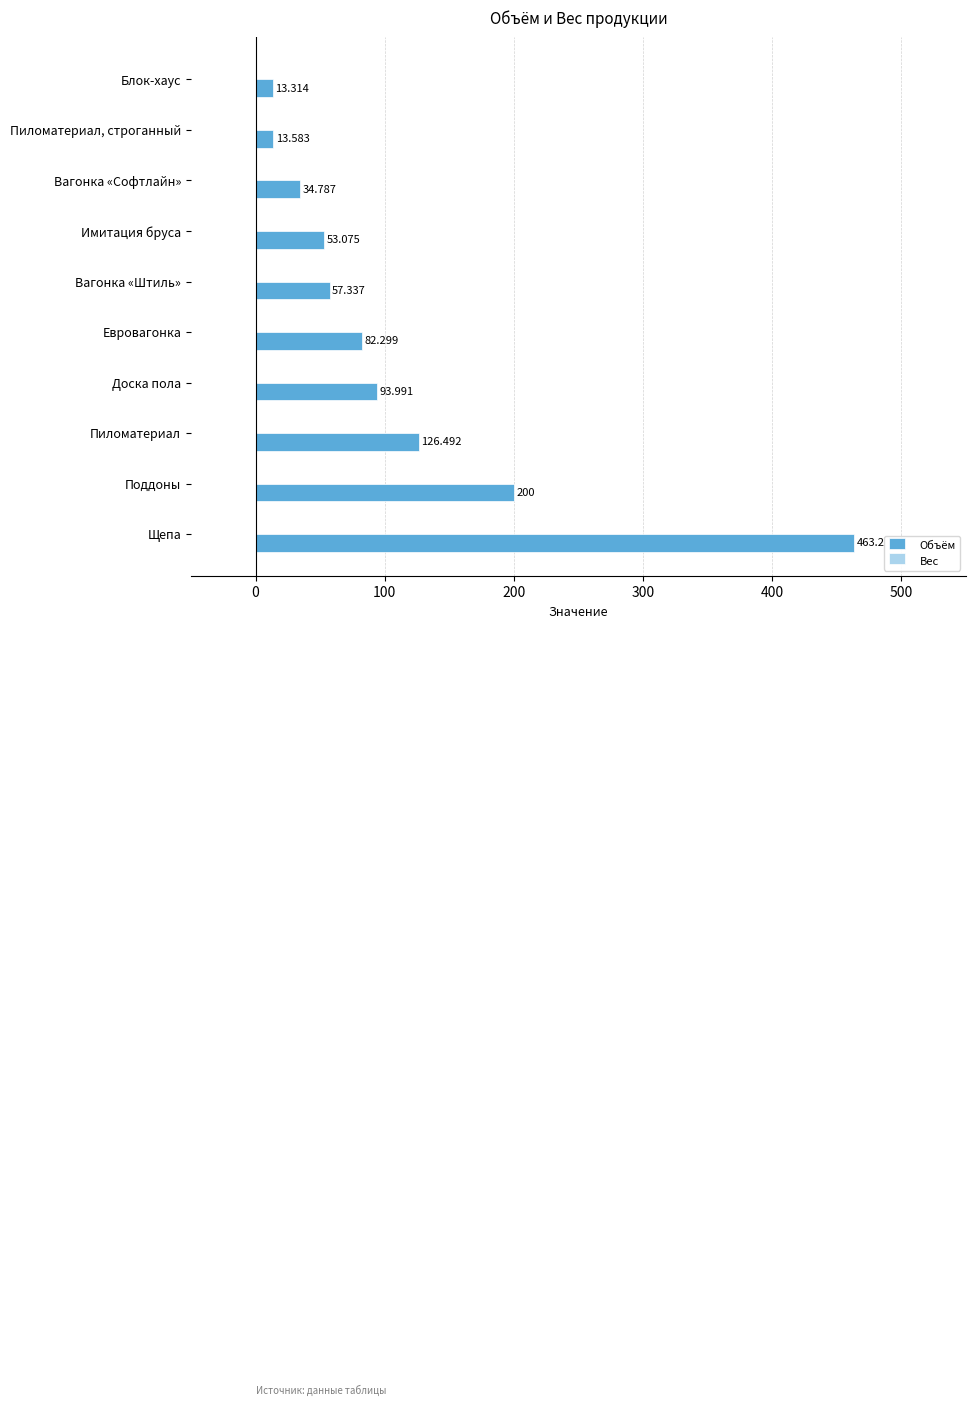

Between Вагонка «Штиль» and Доска пола, which is larger?

Доска пола